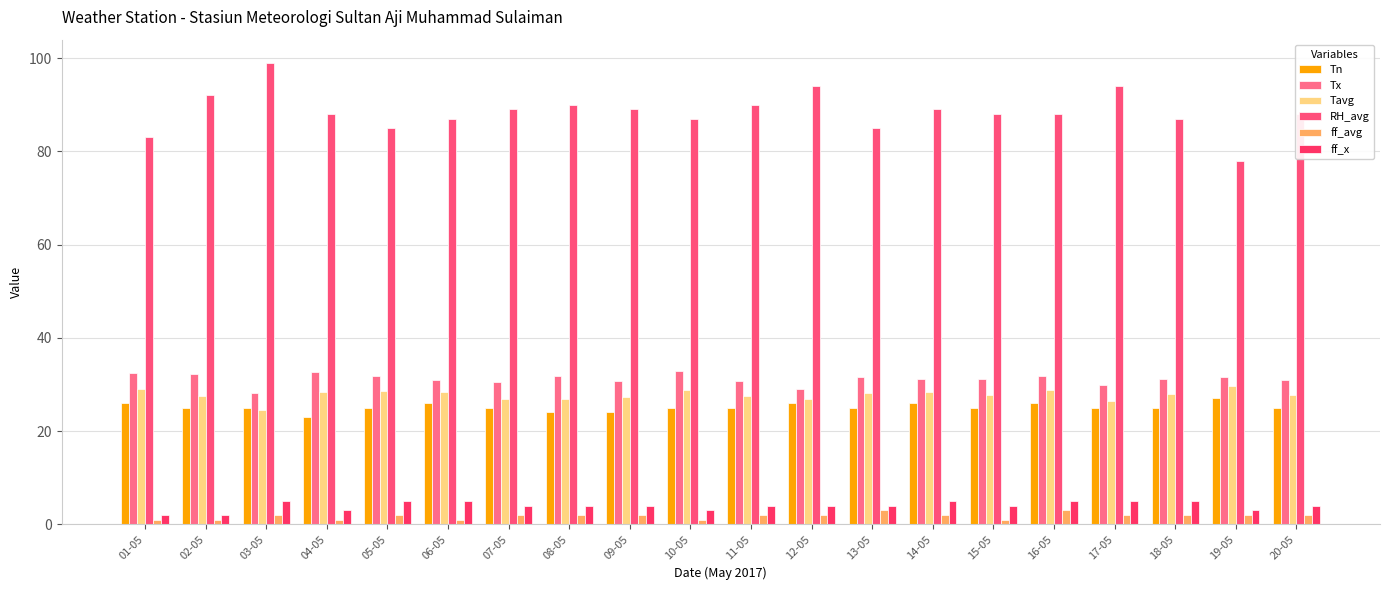

At 08-05, list the series in order from smallest to largest.

ff_avg, ff_x, Tn, Tavg, Tx, RH_avg